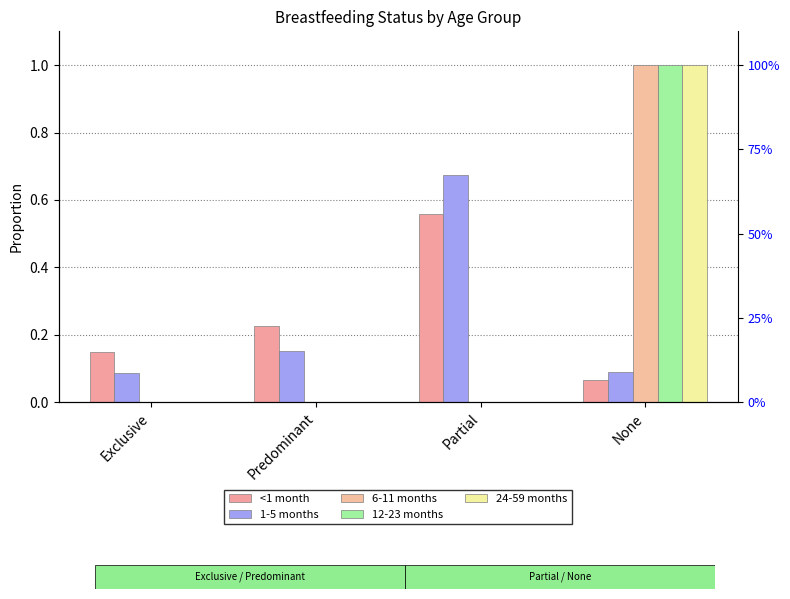

Rank the categories by 24-59 months value from highest to lowest.

None, Exclusive, Predominant, Partial